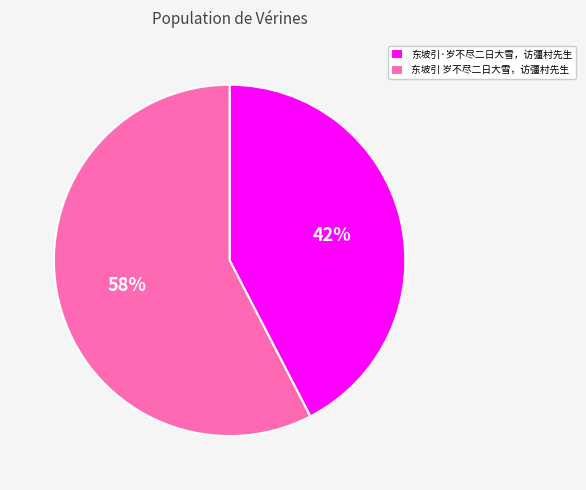

What percentage is the 东坡引 岁不尽二日大雪，访彊村先生 slice, to the nearest percent?

58%